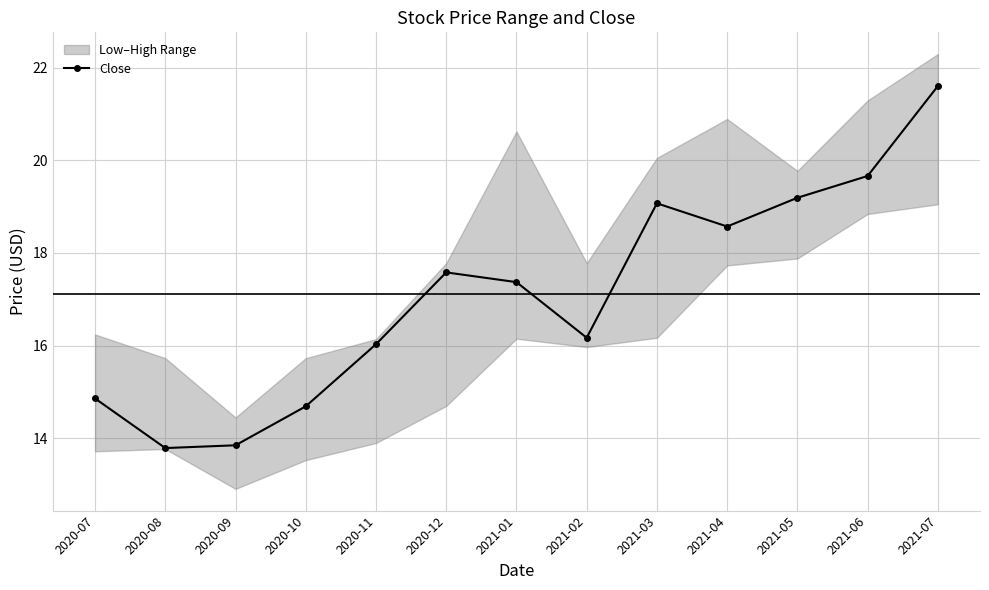

List the labels in order of value, smallest first.

2020-08, 2020-09, 2020-10, 2020-07, 2020-11, 2021-02, 2021-01, 2020-12, 2021-04, 2021-03, 2021-05, 2021-06, 2021-07